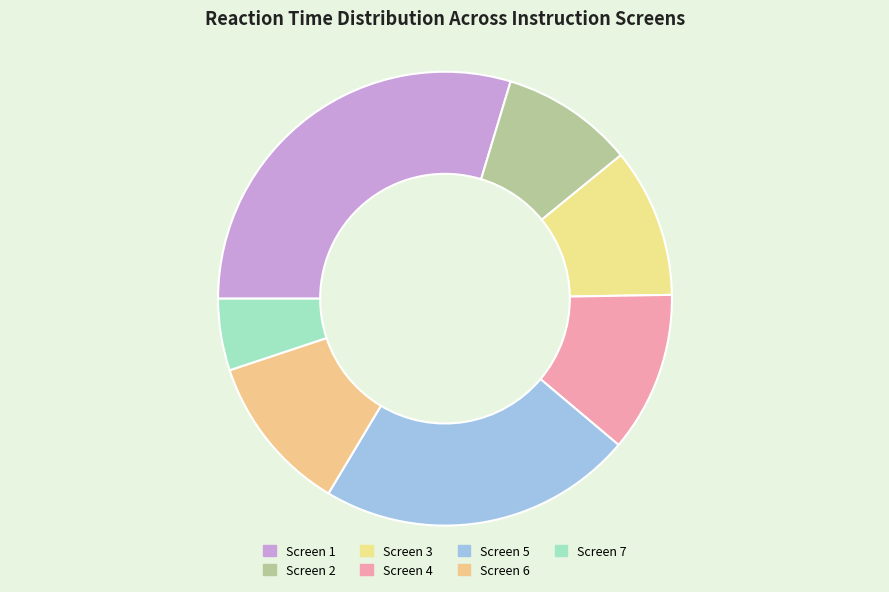

Is there any slice that represents more than half of the pie?

No